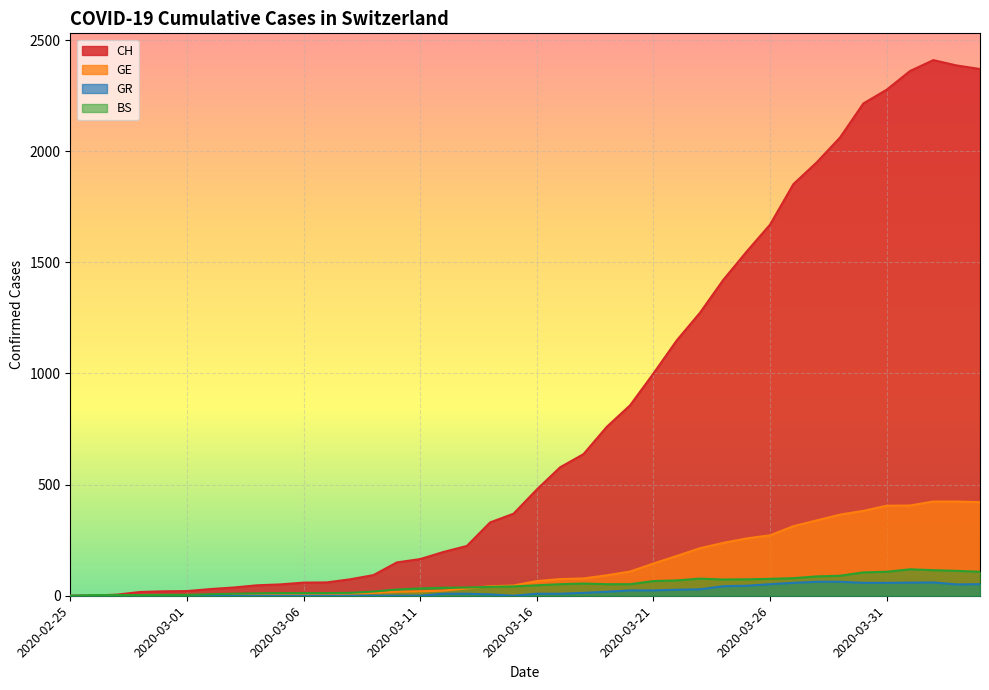

Where is GE nearest to the value 212?

2020-03-23